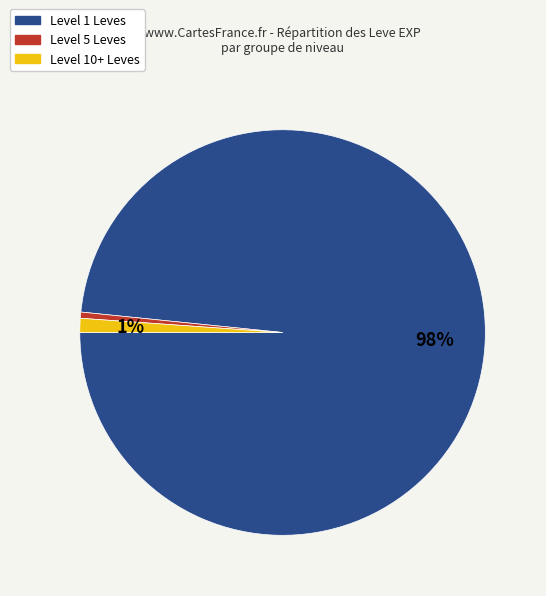

How many segments does this pie chart have?

3